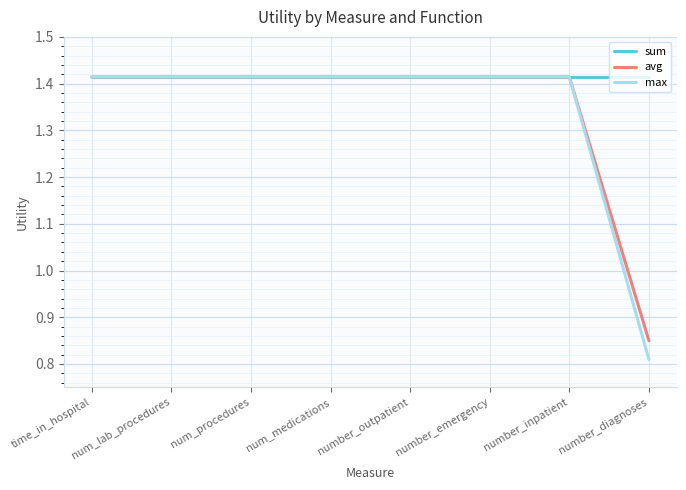

What is the sum of the max values at num_lab_procedures and time_in_hospital?

2.8